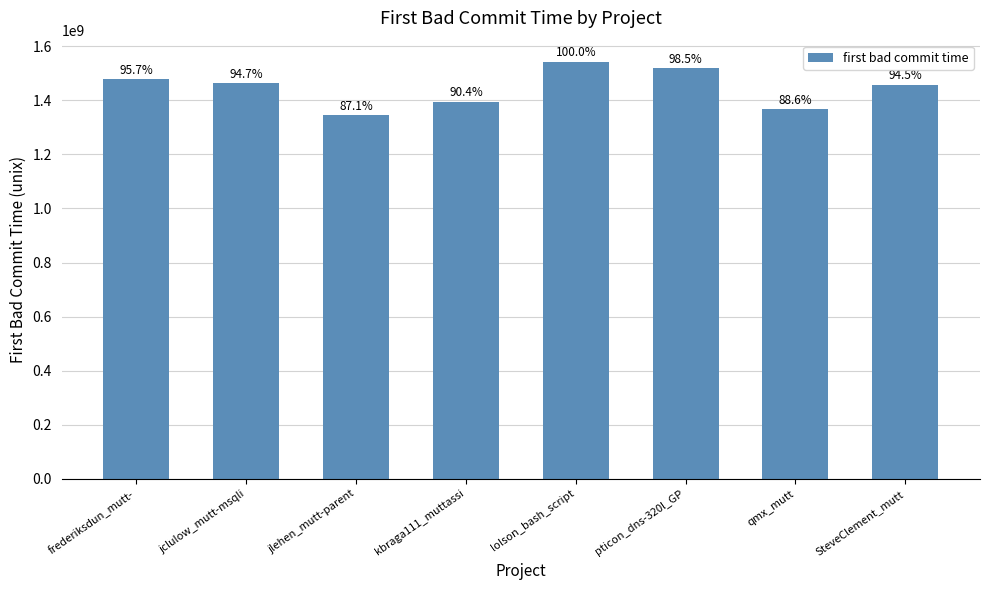

What position from the left is jclulow_mutt-msqli?

2